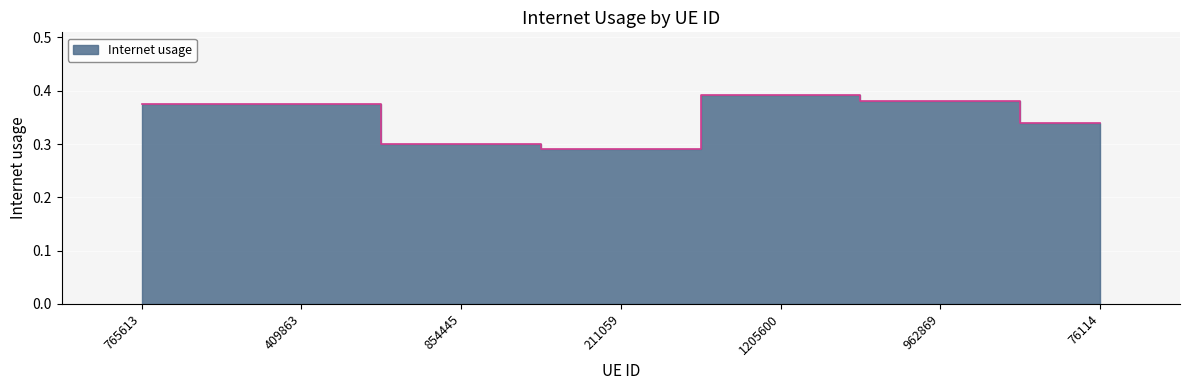

Count the number of categories in the chart.

7